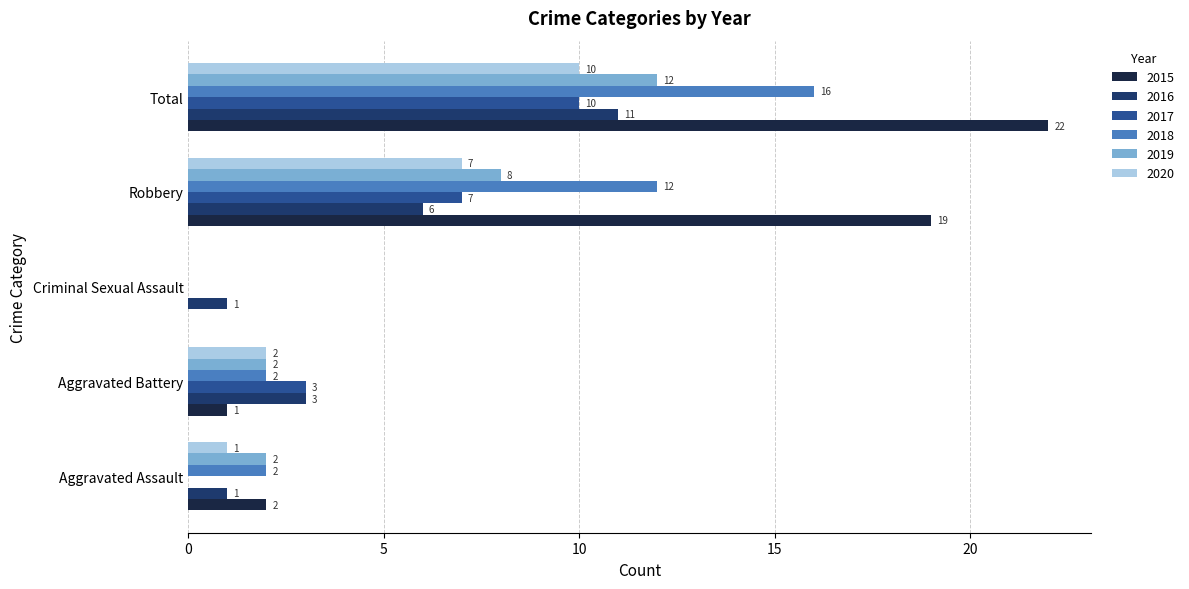

Which series has the largest total across all categories?

2015